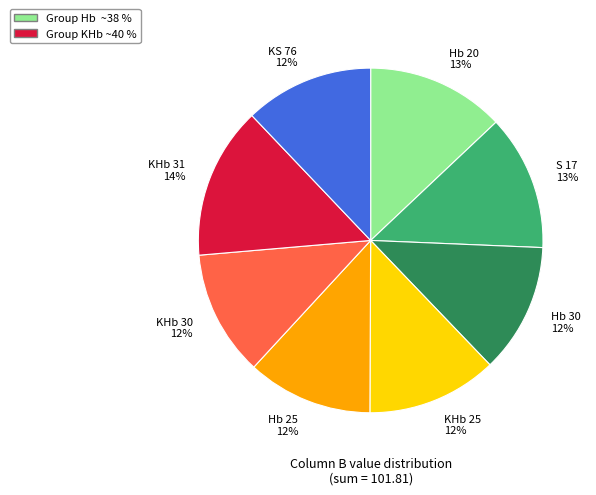

Which slice is the largest?

KHb 31